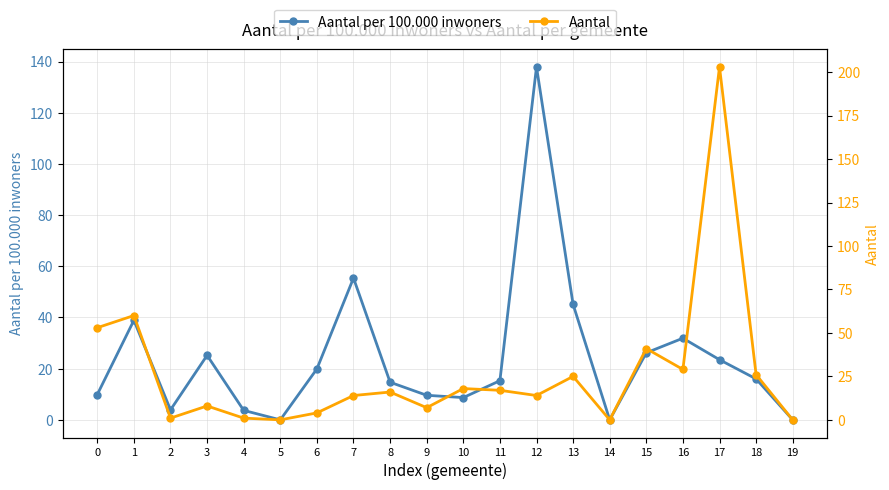

How many values in Aantal are above zero?

17